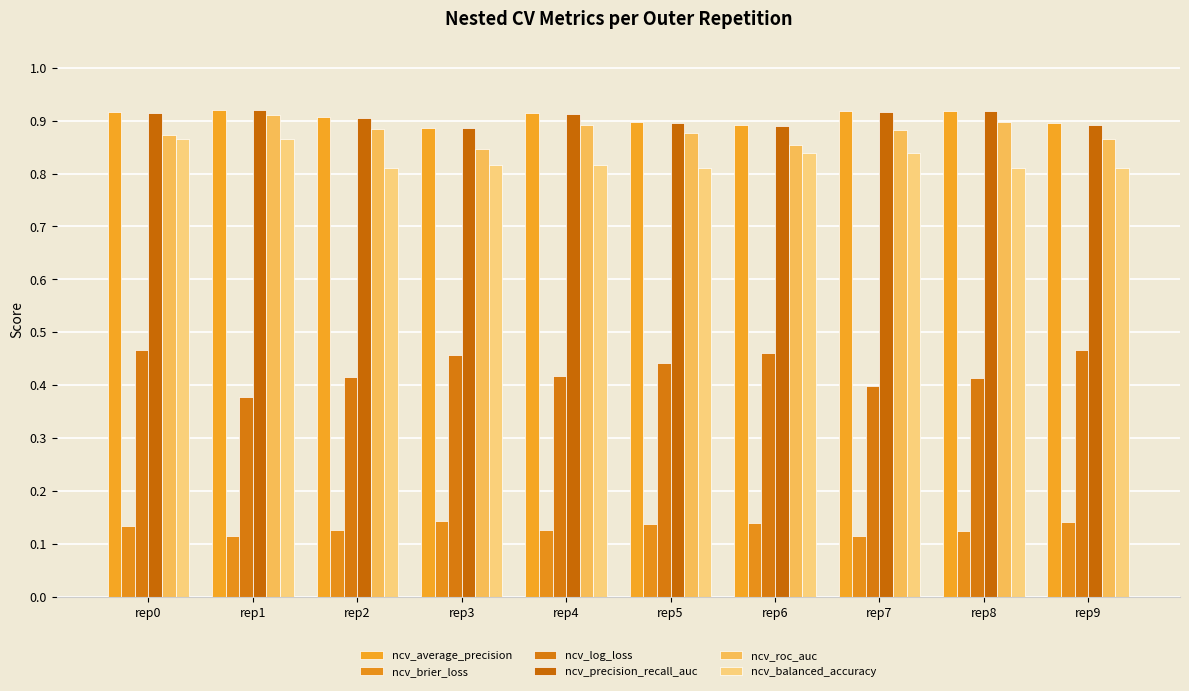

What is the smallest value displayed?

0.1